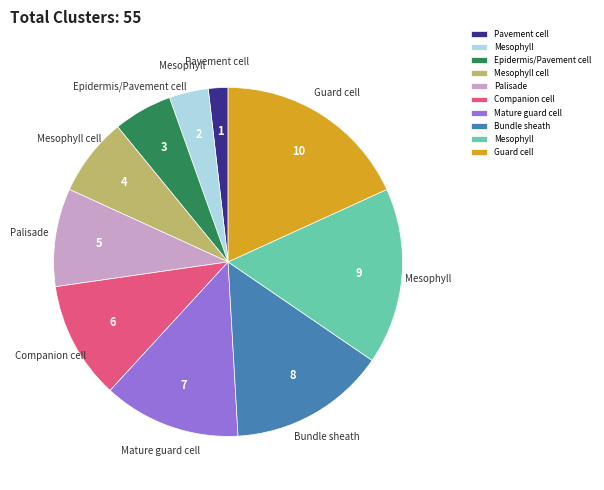

Is there a majority slice in this chart?

No